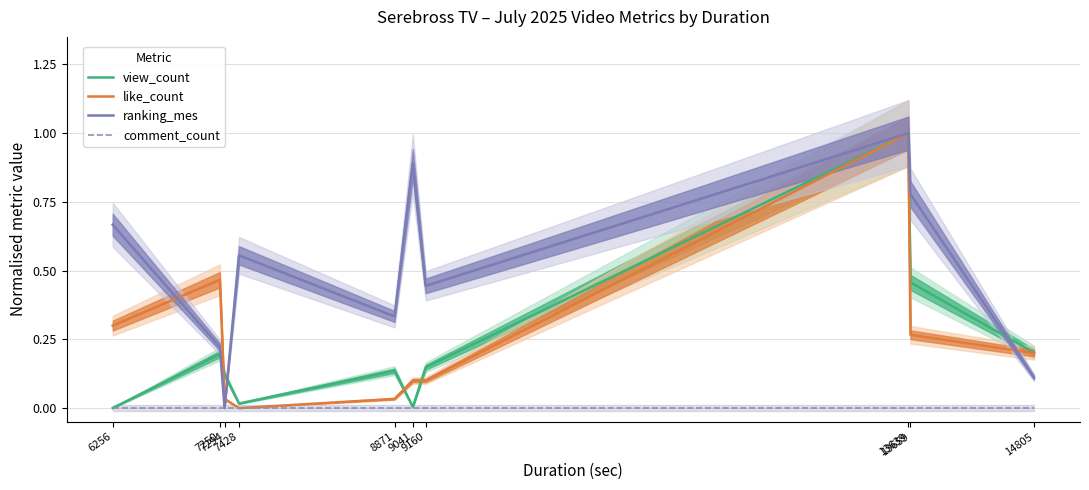

Which label corresponds to the largest value in the chart?

13639